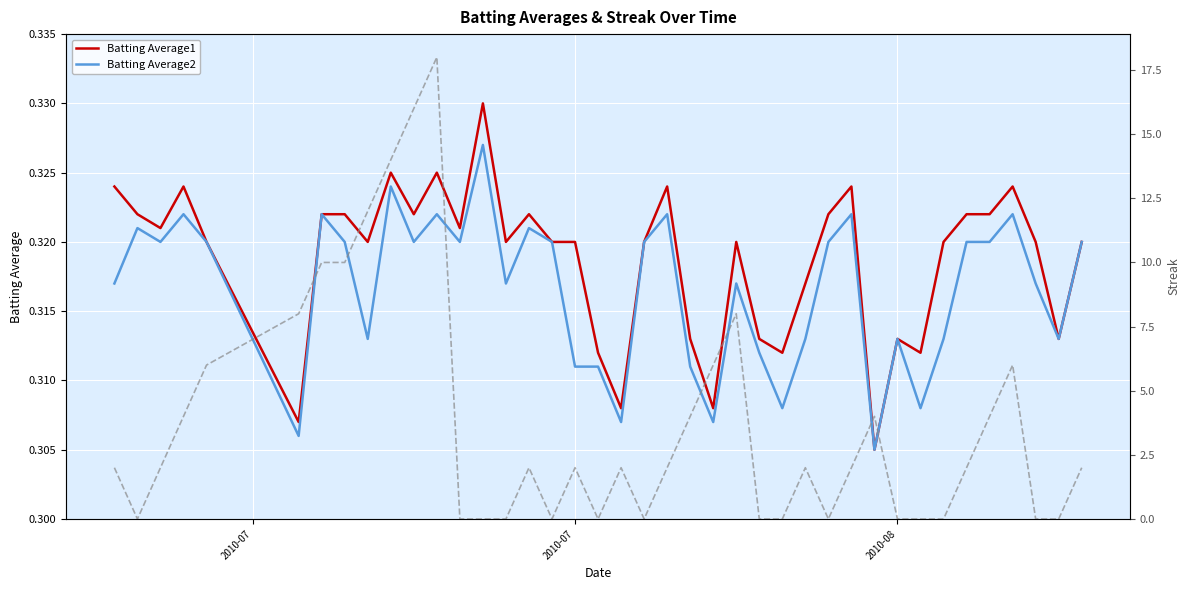

Is the value of Batting Average1 at 9 greater than the value of Batting Average2 at 16?

Yes